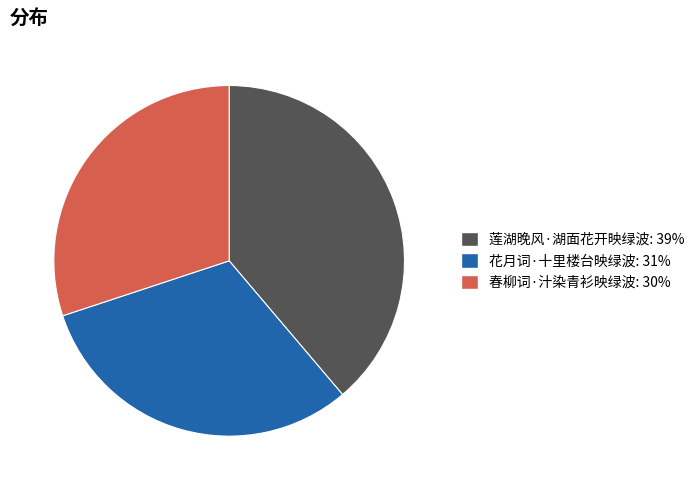

Between 莲湖晚风·湖面花开映绿波 and 花月词·十里楼台映绿波, which is larger?

莲湖晚风·湖面花开映绿波